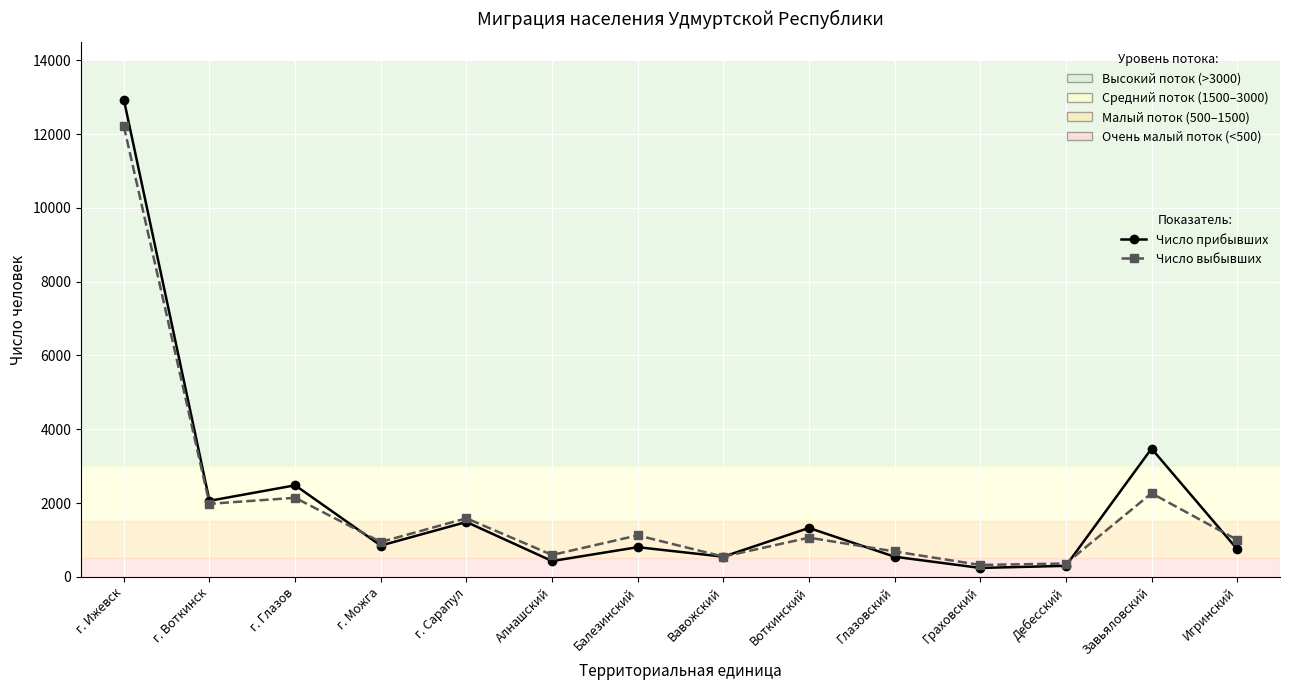

At which category is the sum across all series the highest?

г. Ижевск